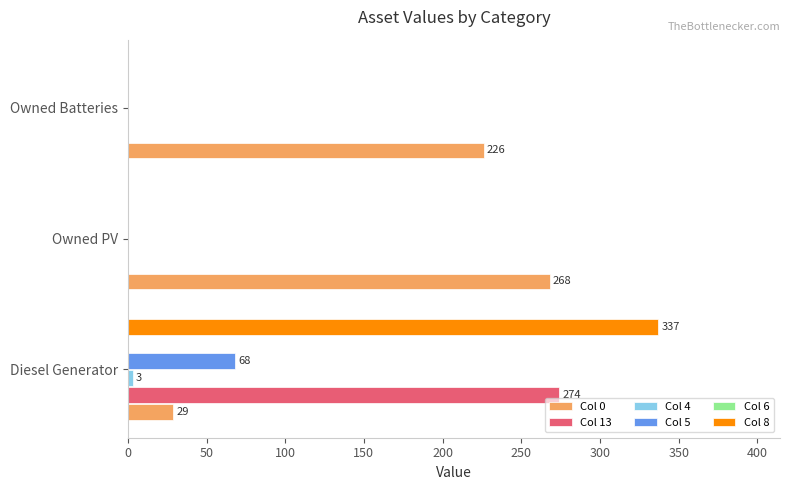

The Col 5 series shows 0.0 at Owned Batteries. True or false?

True